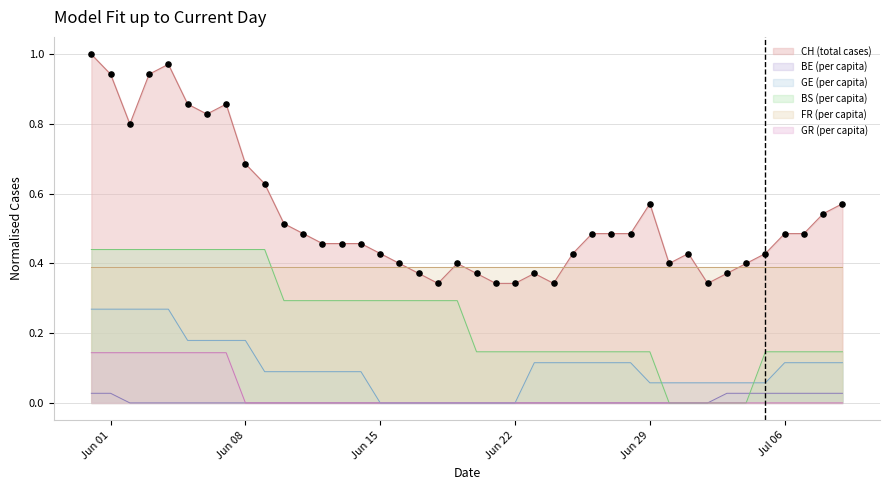

Which series contains the lowest Y value?

BE_pc